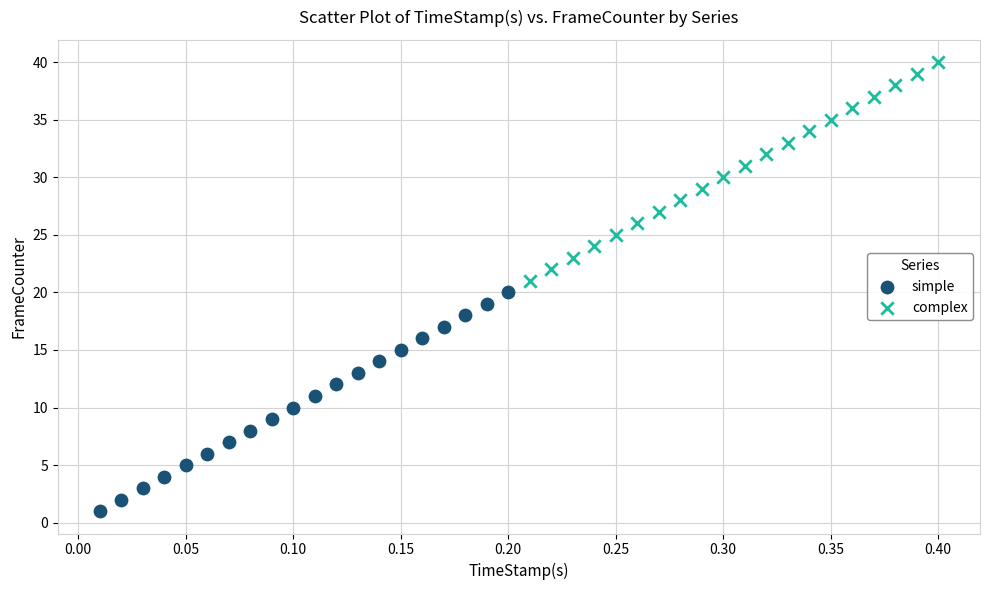

What are all the series names shown in the legend?

simple, complex